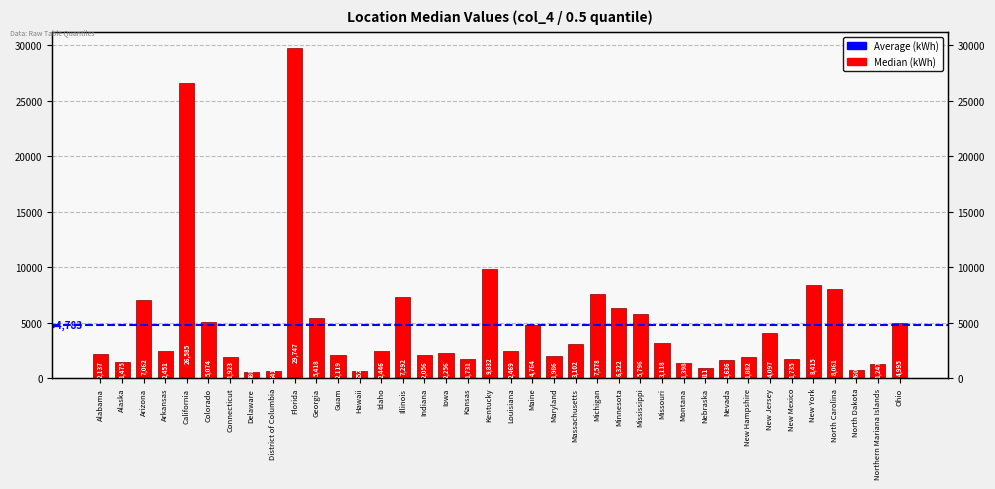

At which label is the value closest to 15163?

Kentucky